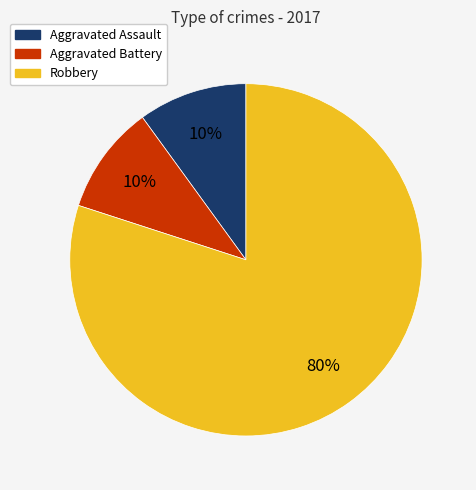

Is it true that Robbery is 80% of the pie?

True